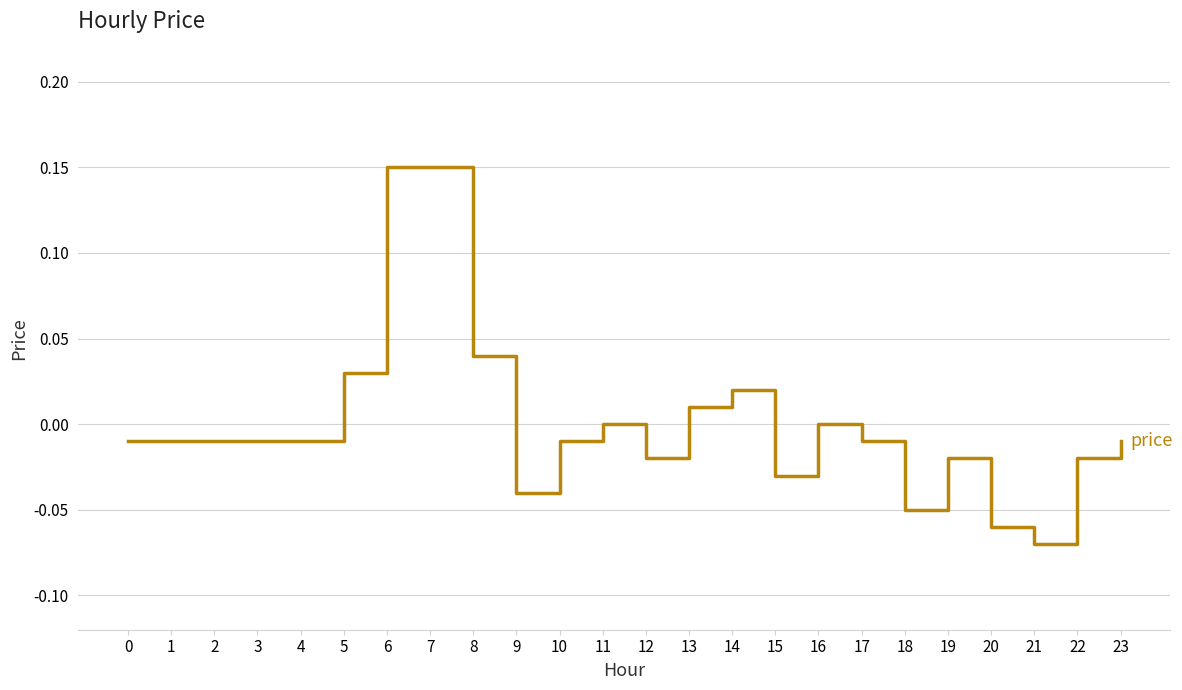

The value at 3 is -0.0. True or false?

True